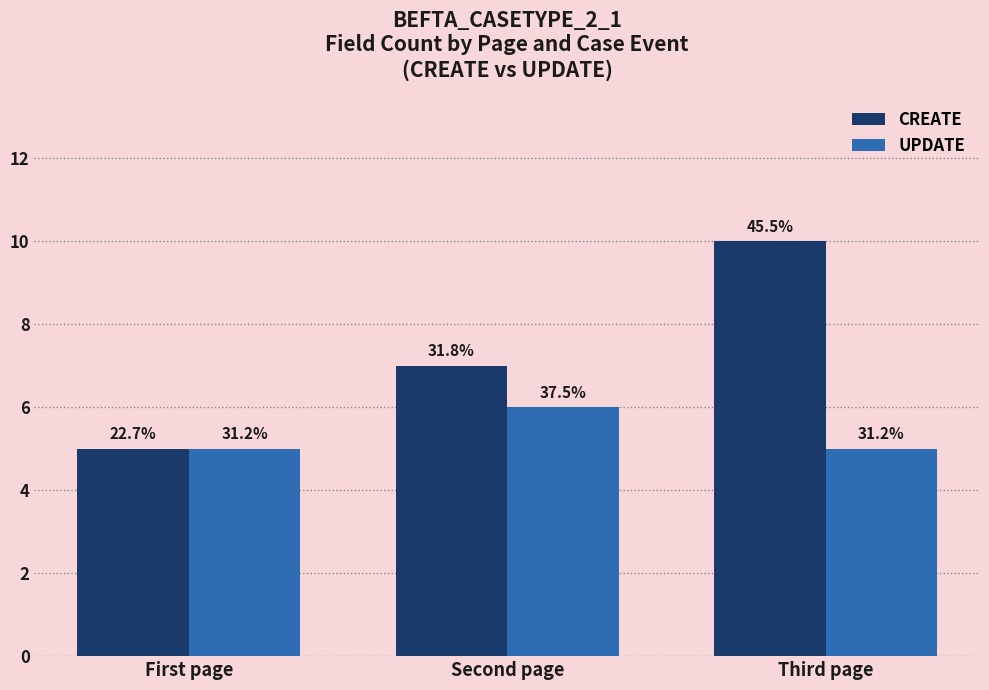

What are all the series names shown in the legend?

CREATE, UPDATE